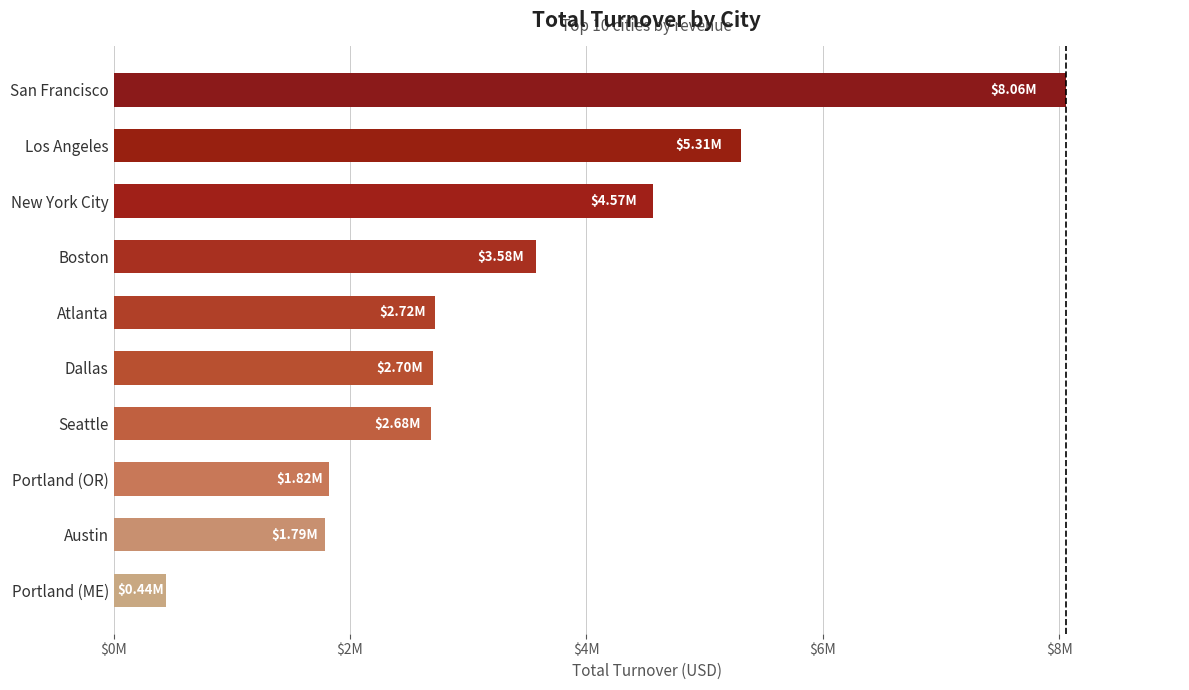

How many categories are shown in the chart?

10